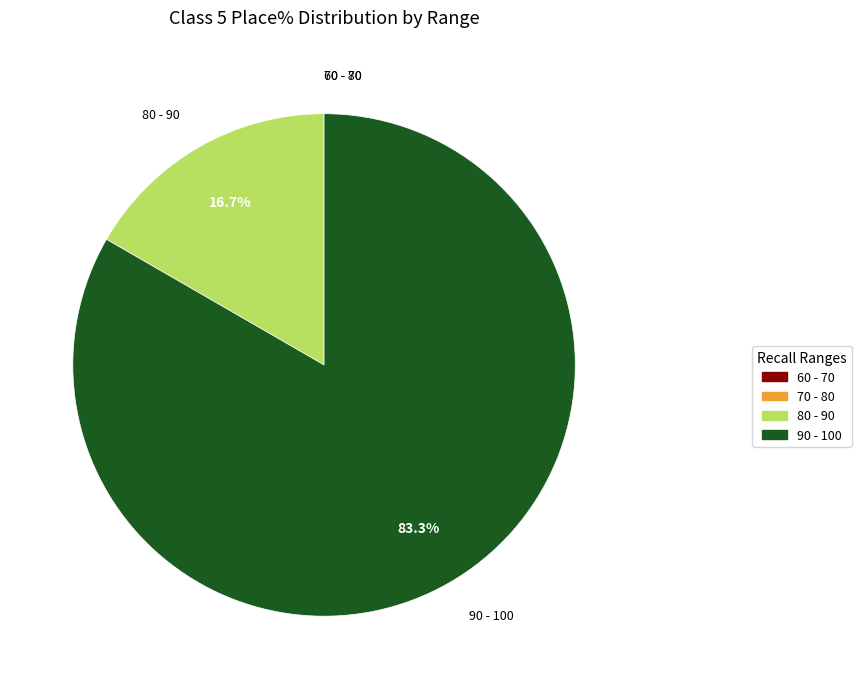

Which category has the biggest portion of the pie?

90 - 100